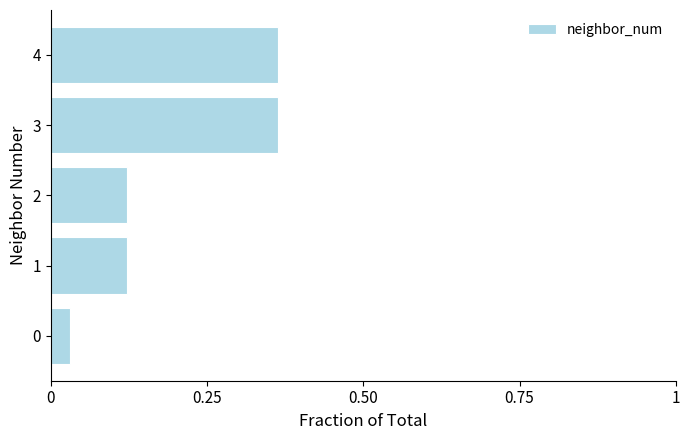

What is the sum of all values?

1.0